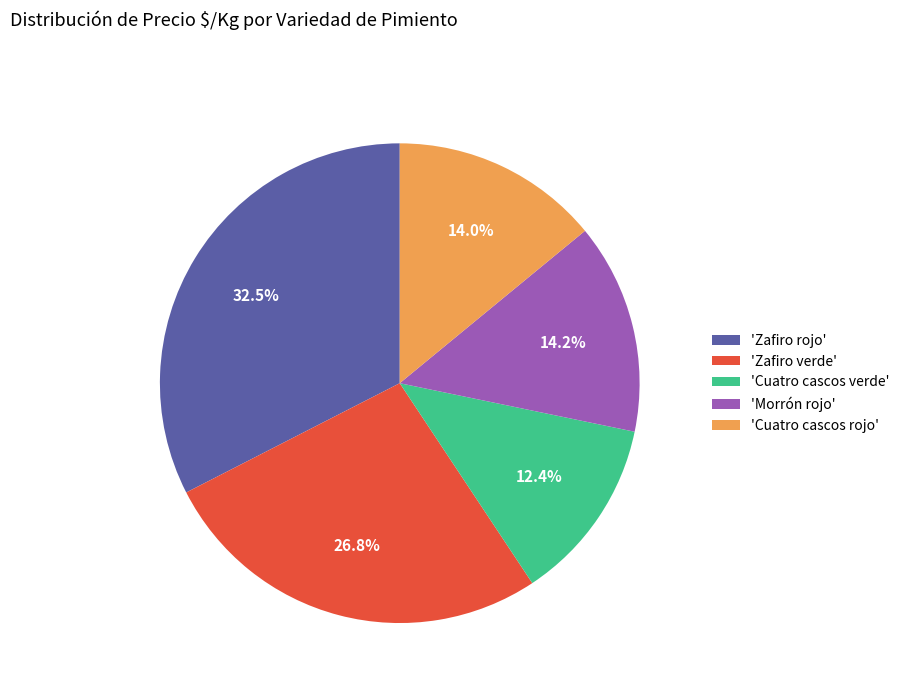

Does any single category account for the majority?

No